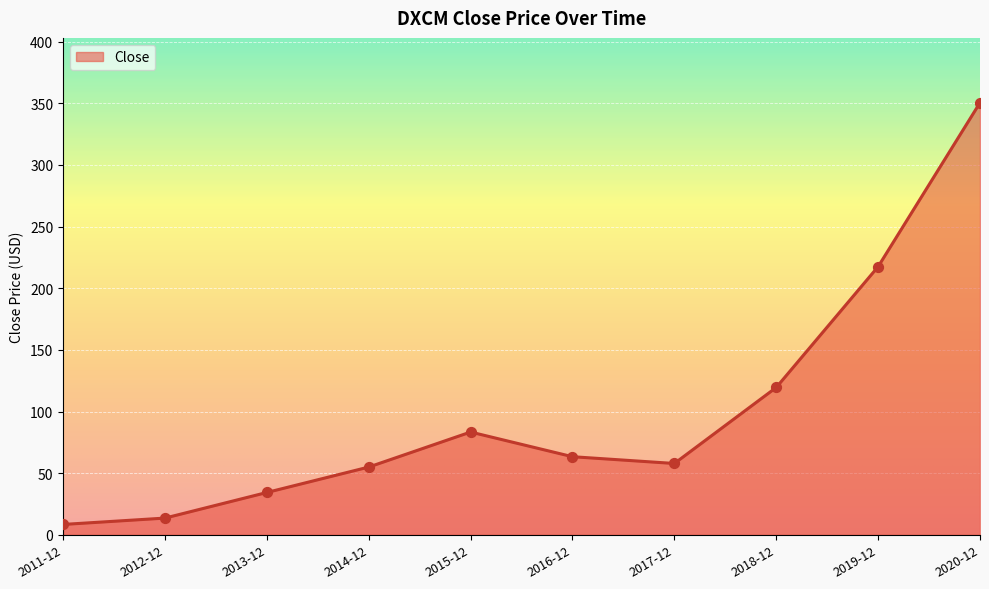

Which has a higher value, 2020-12 or 2019-12?

2020-12